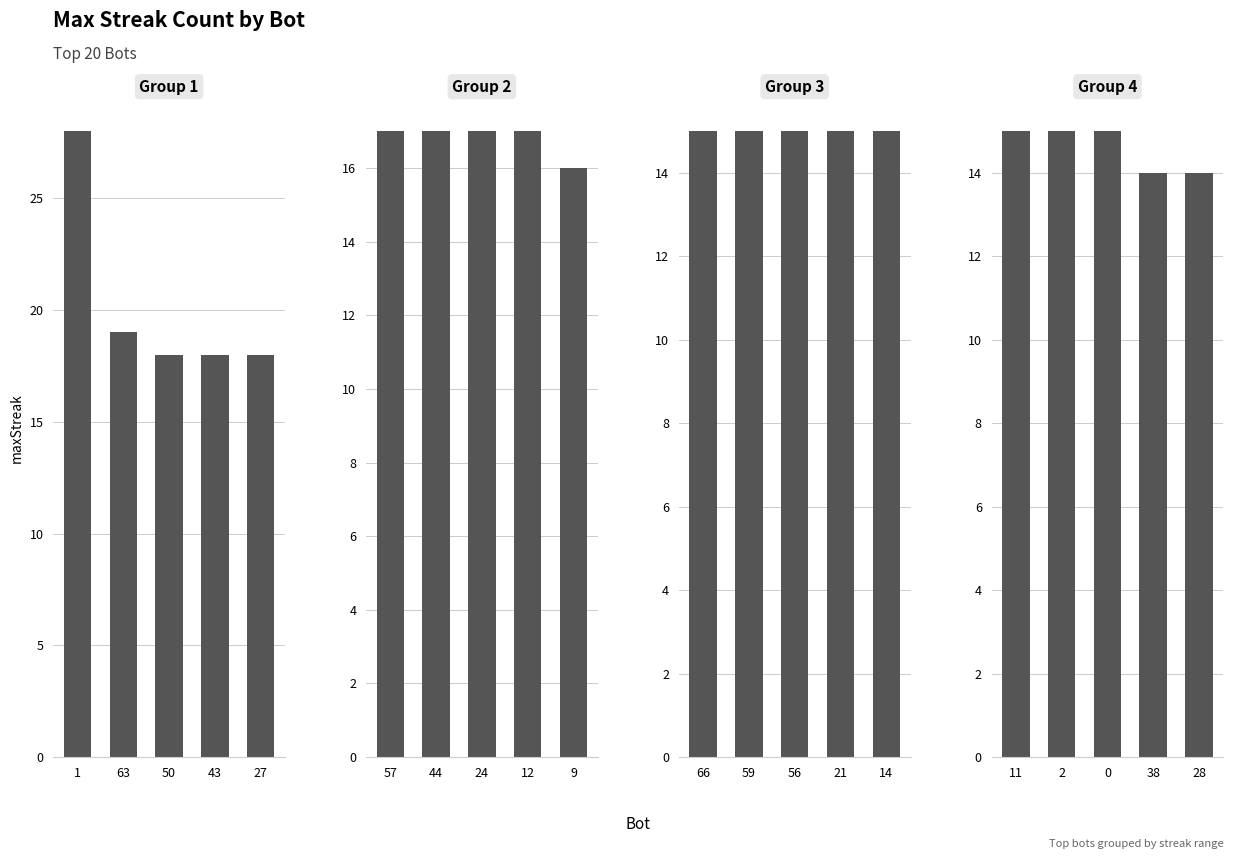

What are all the series names shown in the legend?

Group 1, Group 2, Group 3, Group 4